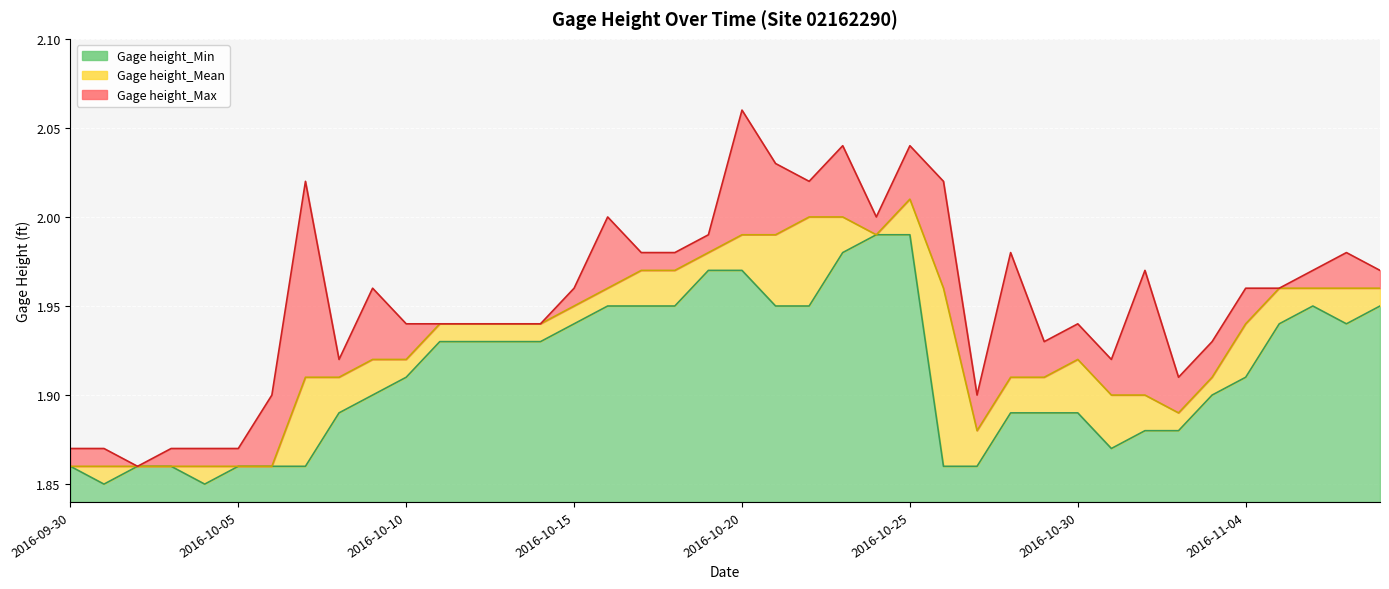

Reading left to right, what are all the values shown in this chart?

Gage height_Min: 1.9	1.9	1.9	1.9	1.9	1.9	1.9	1.9	1.9	1.9	1.9	1.9	1.9	1.9	1.9	1.9	1.9	1.9	1.9	2.0	2.0	1.9	1.9	2.0	2.0	2.0	1.9	1.9	1.9	1.9	1.9	1.9	1.9	1.9	1.9	1.9	1.9	1.9	1.9	1.9
Gage height_Mean: 1.9	1.9	1.9	1.9	1.9	1.9	1.9	1.9	1.9	1.9	1.9	1.9	1.9	1.9	1.9	1.9	2.0	2.0	2.0	2.0	2.0	2.0	2.0	2.0	2.0	2.0	2.0	1.9	1.9	1.9	1.9	1.9	1.9	1.9	1.9	1.9	2.0	2.0	2.0	2.0
Gage height_Max: 1.9	1.9	1.9	1.9	1.9	1.9	1.9	2.0	1.9	2.0	1.9	1.9	1.9	1.9	1.9	2.0	2.0	2.0	2.0	2.0	2.1	2.0	2.0	2.0	2.0	2.0	2.0	1.9	2.0	1.9	1.9	1.9	2.0	1.9	1.9	2.0	2.0	2.0	2.0	2.0